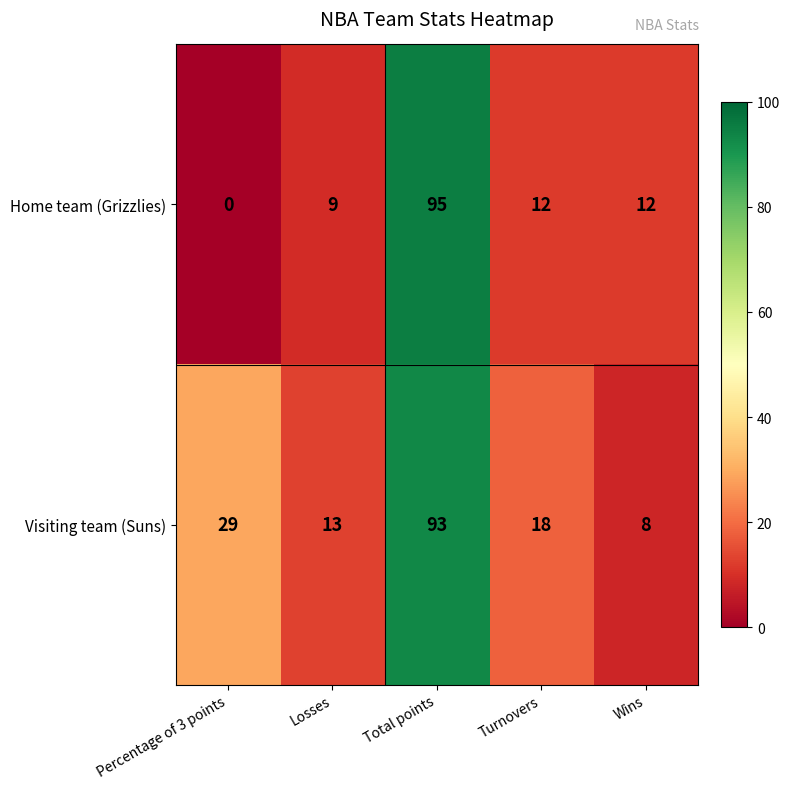

List the series in order of their peak value, lowest first.

Visiting team (Suns), Home team (Grizzlies)